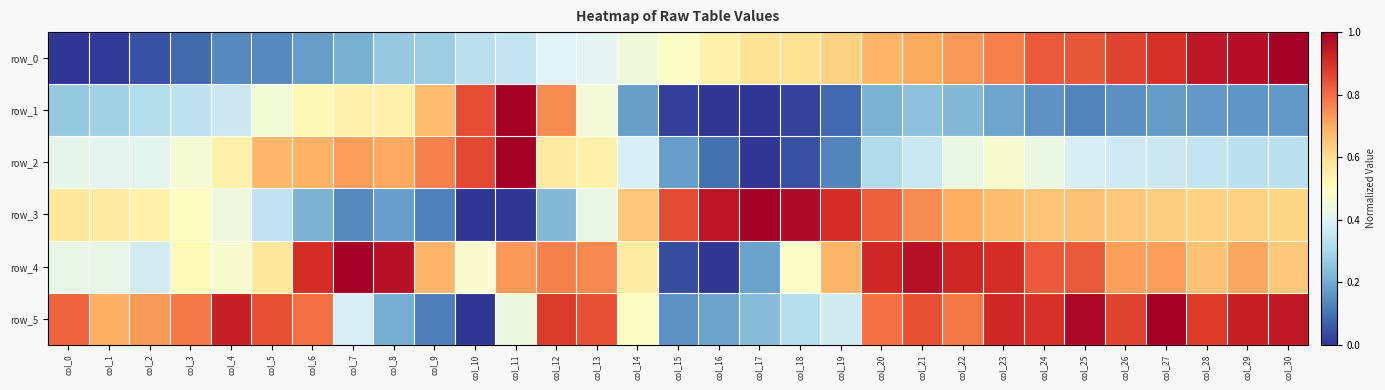

List the series in order of their peak value, lowest first.

row_0, row_1, row_2, row_3, row_4, row_5